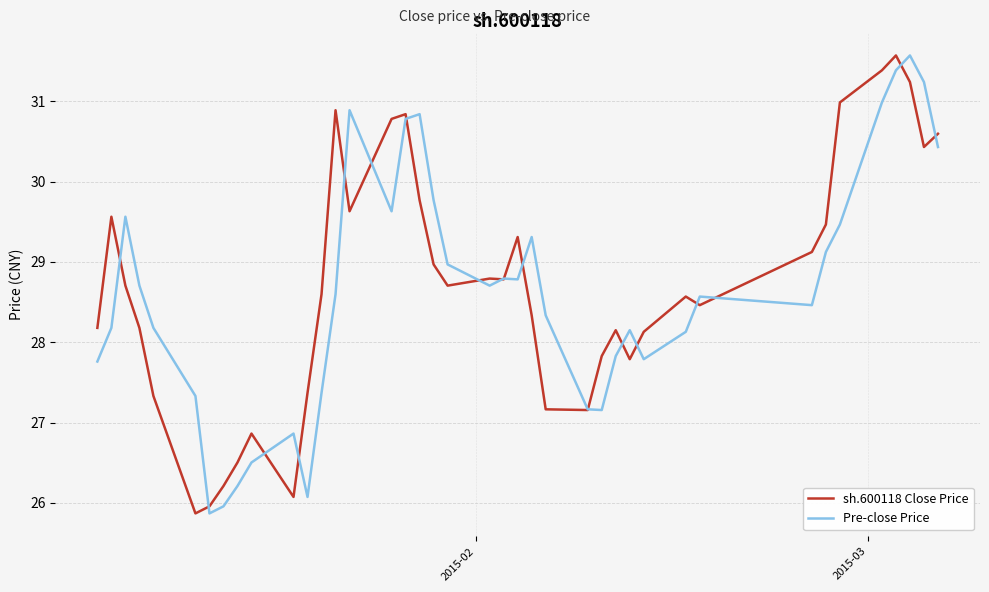

How many lines are shown in the chart?

2